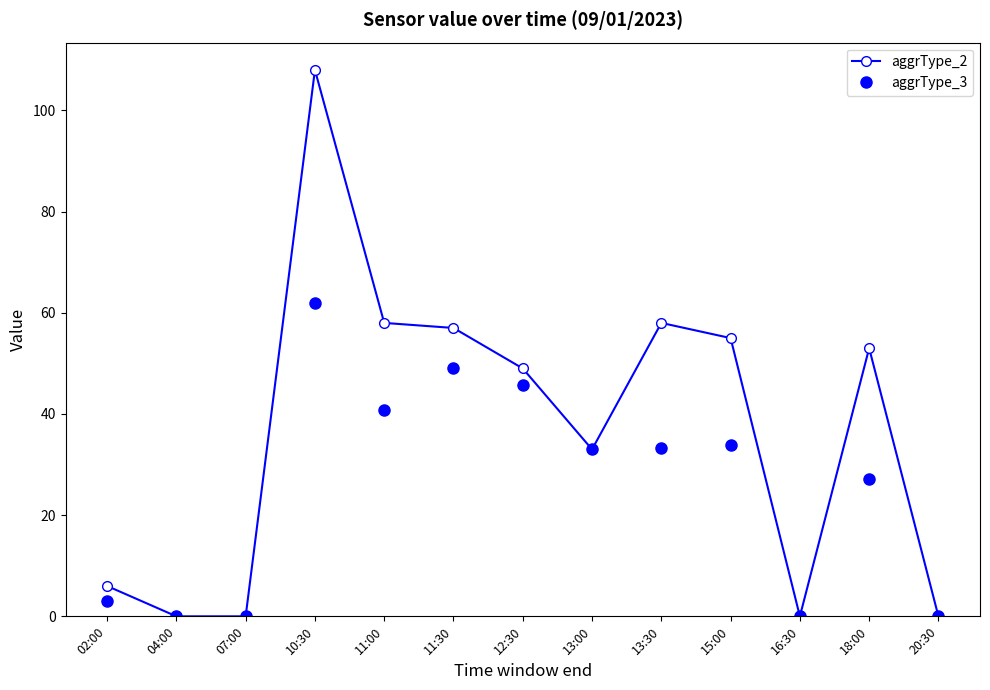

What is the value of the aggrType_3 point at the 5th from the left?

40.8